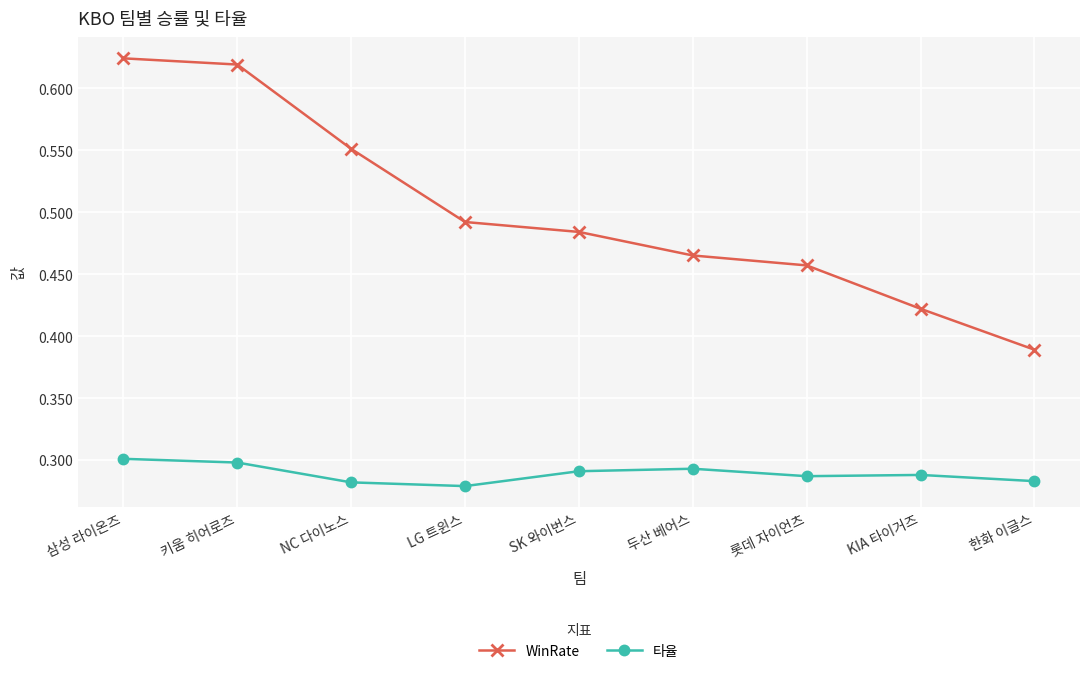

At which label does WinRate reach its minimum?

한화 이글스